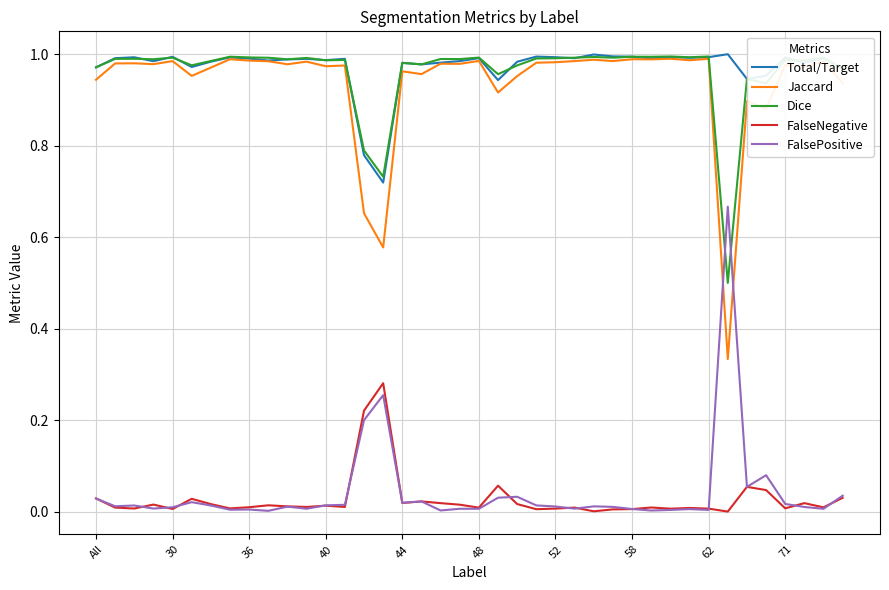

How many times do Jaccard and FalsePositive cross each other?

2